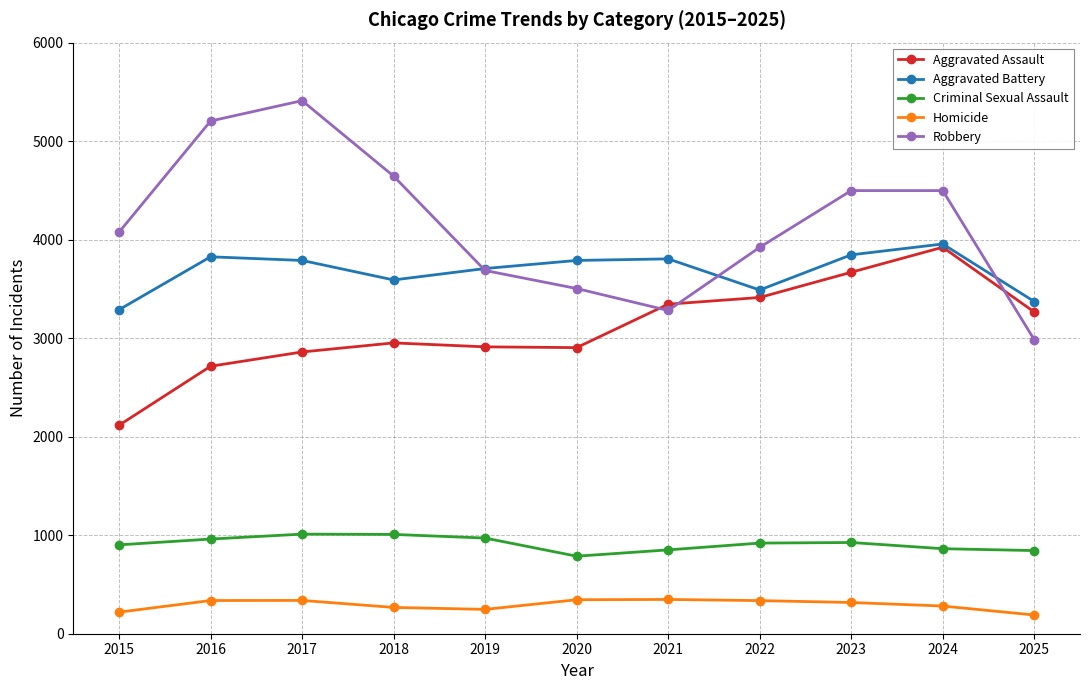

After their last crossing, which series has the higher values: Robbery or Aggravated Assault?

Aggravated Assault